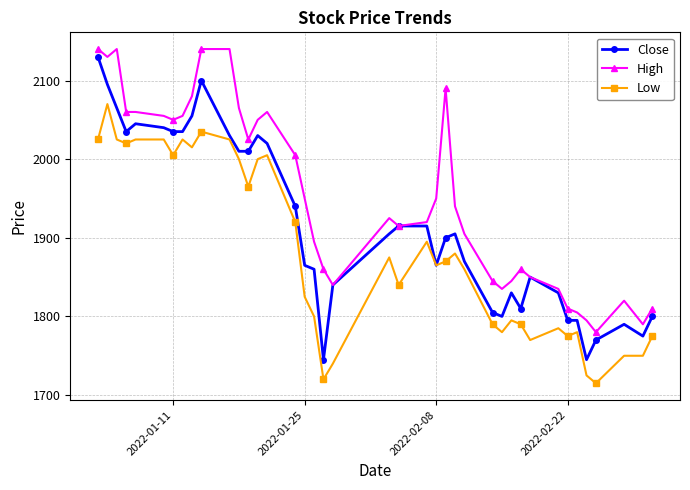

What is the greatest value displayed?

2140